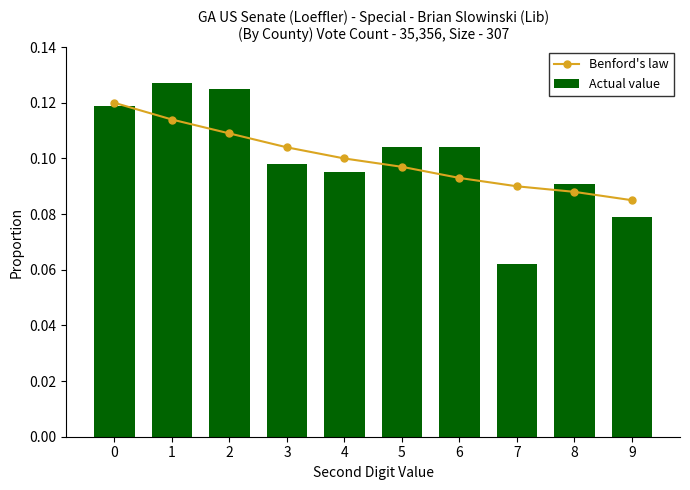

What is the sum of the Actual value values at 7 and 4?

0.2